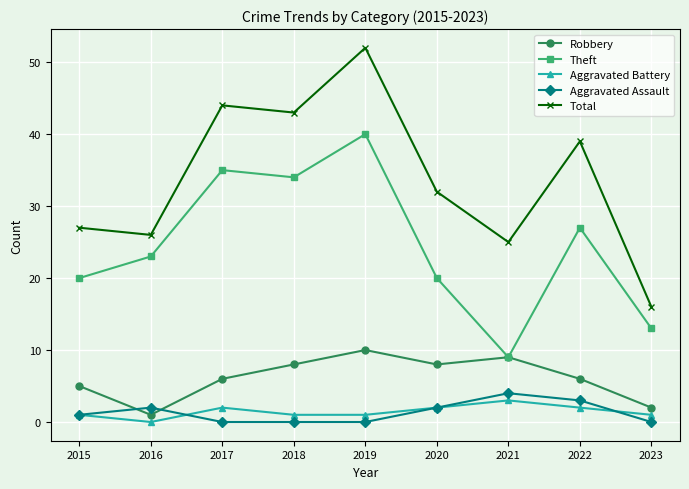

What is the sum of all Aggravated Assault values?

12